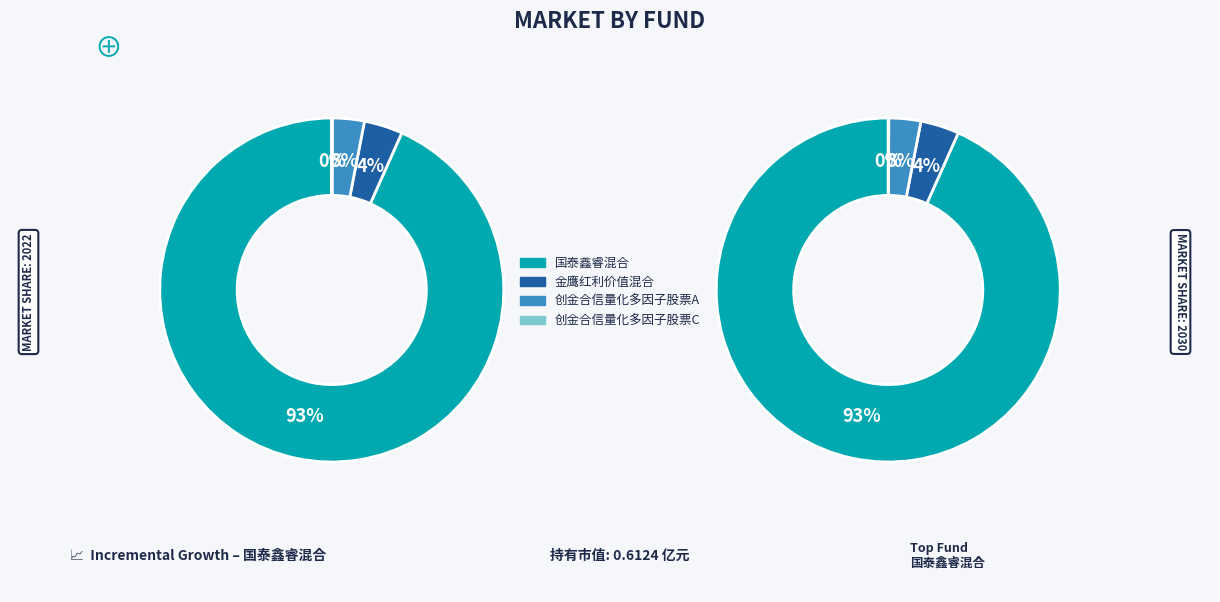

How many segments does this pie chart have?

4